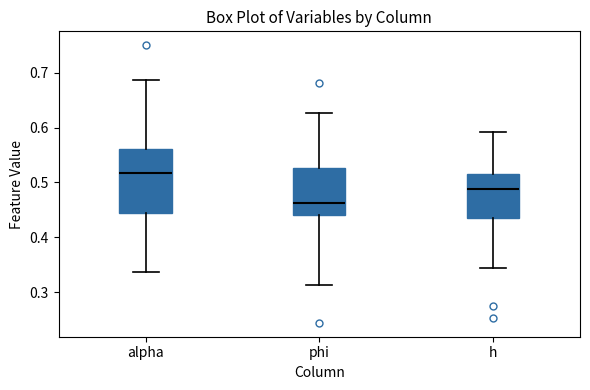

Where is the upper edge of the box for alpha on the y-axis? The values are not printed on the chart, so give them approximately, as read against the axis.

0.56